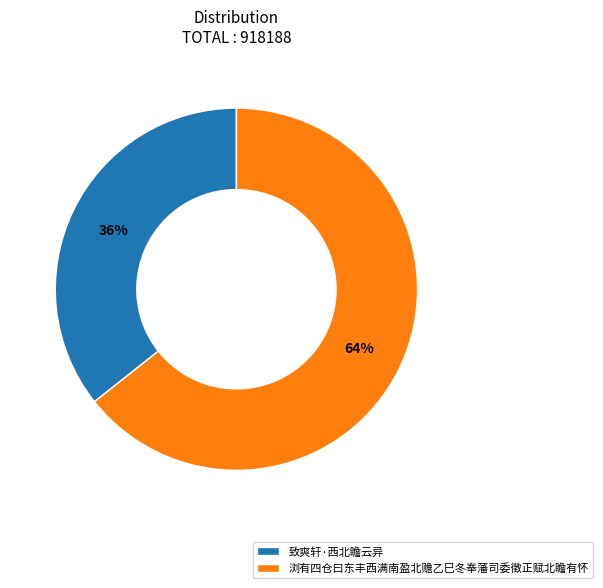

What is the smallest slice in the pie chart?

致爽轩·西北瞻云异